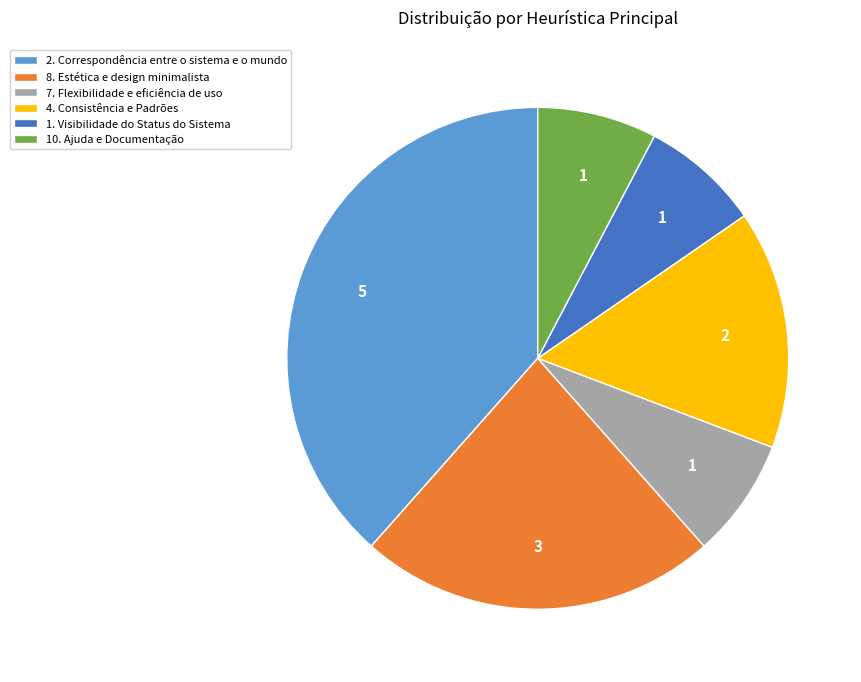

Count the number of slices in the pie.

6